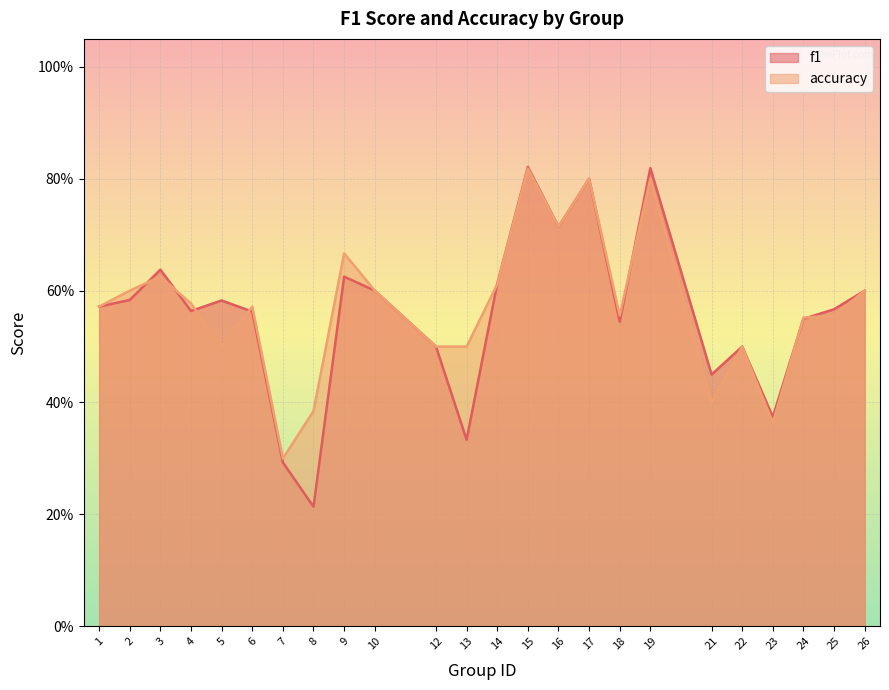

True or false: accuracy and f1 cross at least once.

True